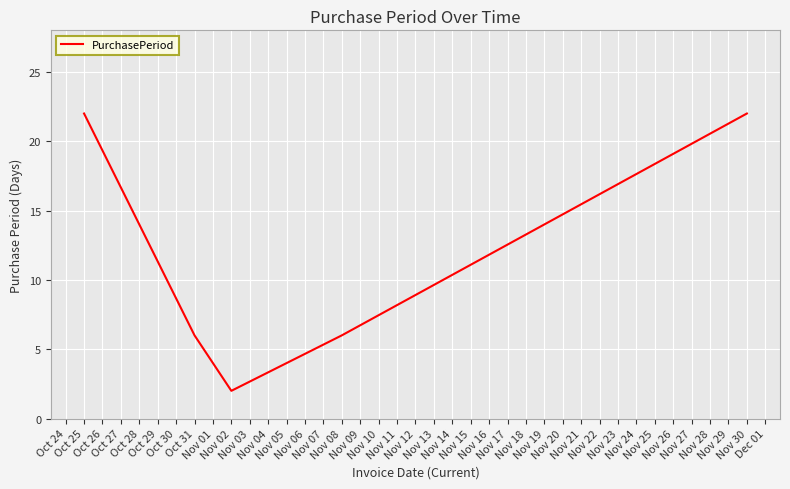

What is the greatest value displayed?

22